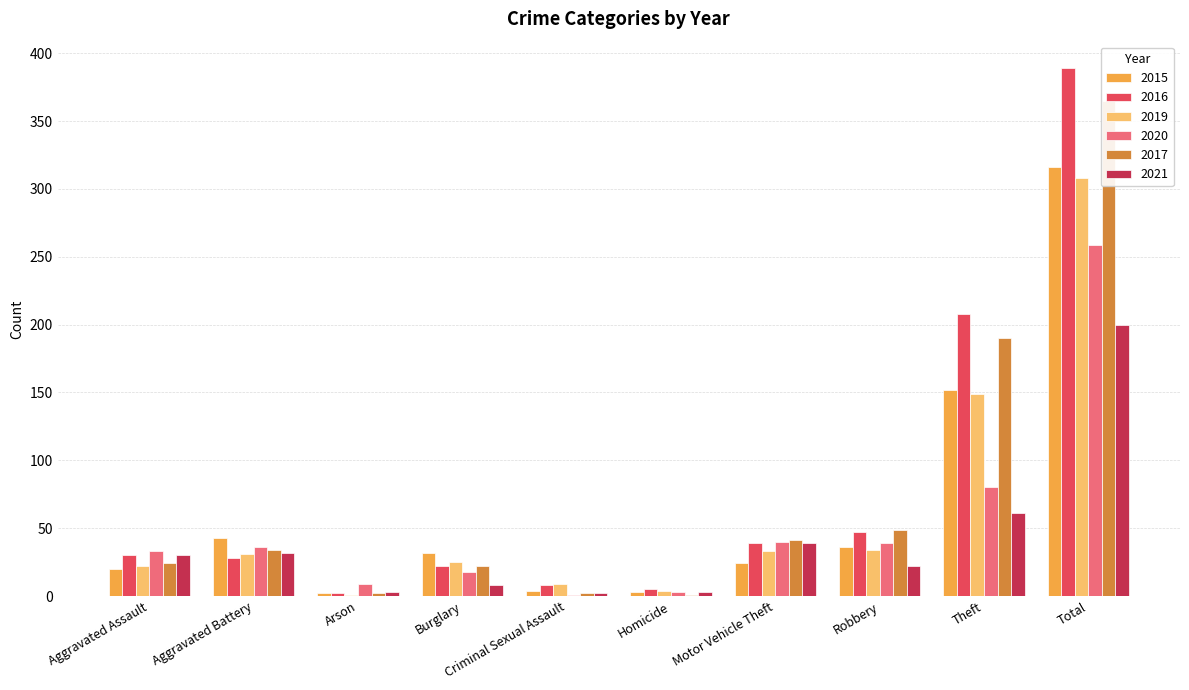

Reading left to right, extract all data points from this chart.

2015: Aggravated Assault=20	Aggravated Battery=43	Arson=2	Burglary=32	Criminal Sexual Assault=4	Homicide=3	Motor Vehicle Theft=24	Robbery=36	Theft=152	Total=316
2016: Aggravated Assault=30	Aggravated Battery=28	Arson=2	Burglary=22	Criminal Sexual Assault=8	Homicide=5	Motor Vehicle Theft=39	Robbery=47	Theft=208	Total=389
2019: Aggravated Assault=22	Aggravated Battery=31	Arson=1	Burglary=25	Criminal Sexual Assault=9	Homicide=4	Motor Vehicle Theft=33	Robbery=34	Theft=149	Total=308
2020: Aggravated Assault=33	Aggravated Battery=36	Arson=9	Burglary=18	Criminal Sexual Assault=1	Homicide=3	Motor Vehicle Theft=40	Robbery=39	Theft=80	Total=259
2017: Aggravated Assault=24	Aggravated Battery=34	Arson=2	Burglary=22	Criminal Sexual Assault=2	Homicide=1	Motor Vehicle Theft=41	Robbery=49	Theft=190	Total=365
2021: Aggravated Assault=30	Aggravated Battery=32	Arson=3	Burglary=8	Criminal Sexual Assault=2	Homicide=3	Motor Vehicle Theft=39	Robbery=22	Theft=61	Total=200